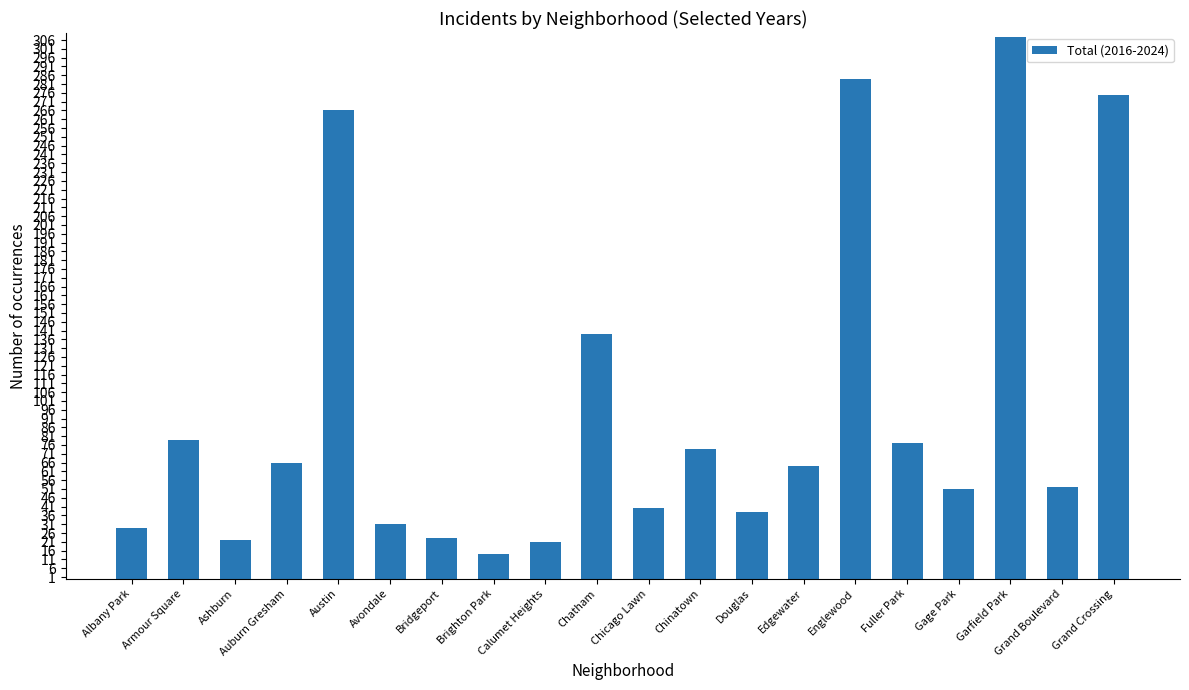

What is the sum of all values?

1953